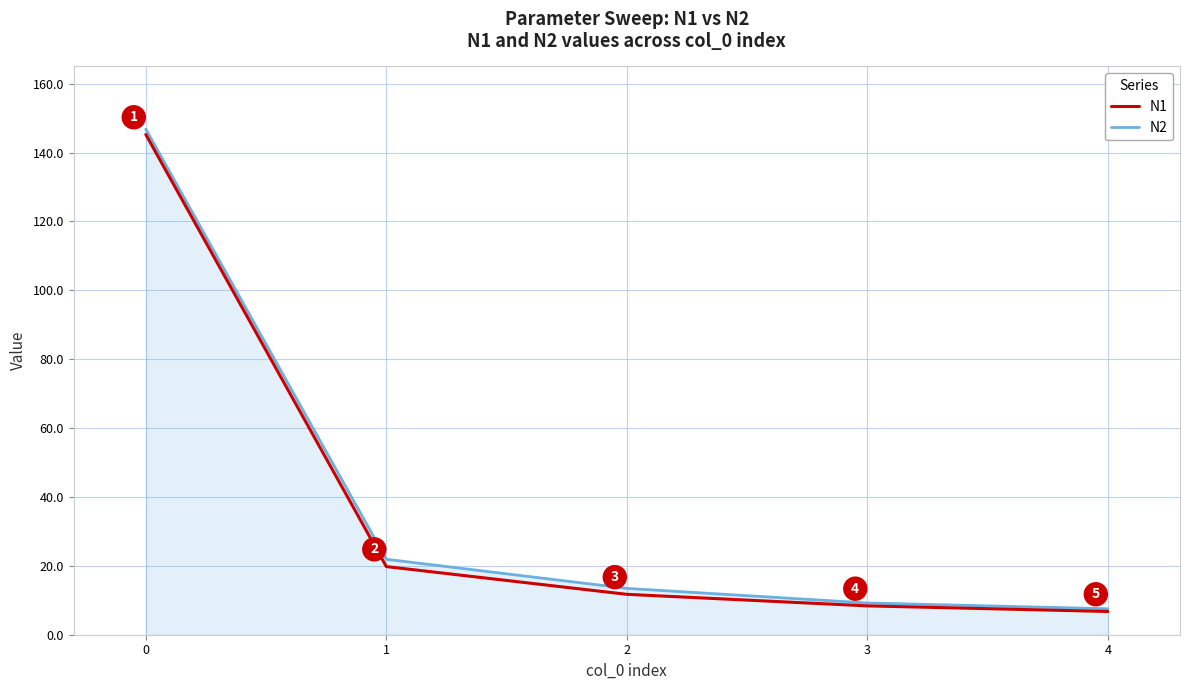

What is the minimum value for N2?

7.5